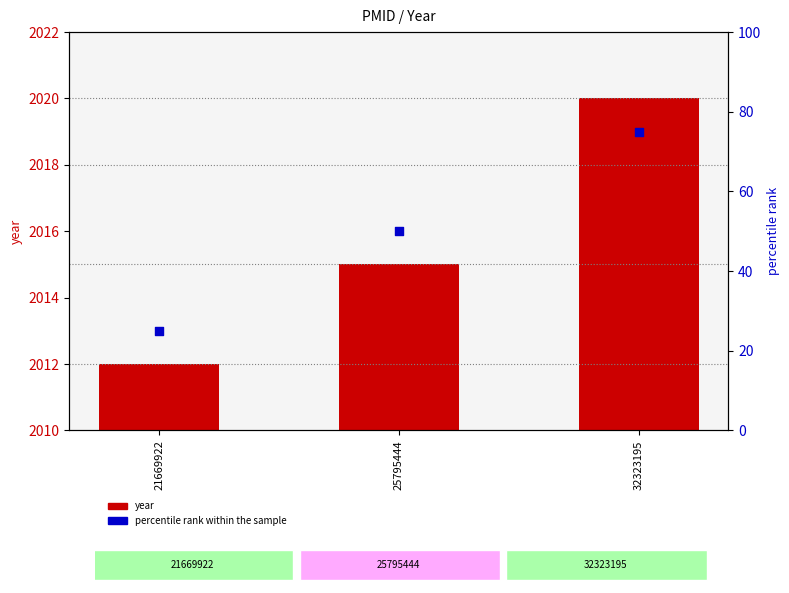

Is the value of percentile rank within the sample at 32323195 greater than the value of year at 25795444?

No